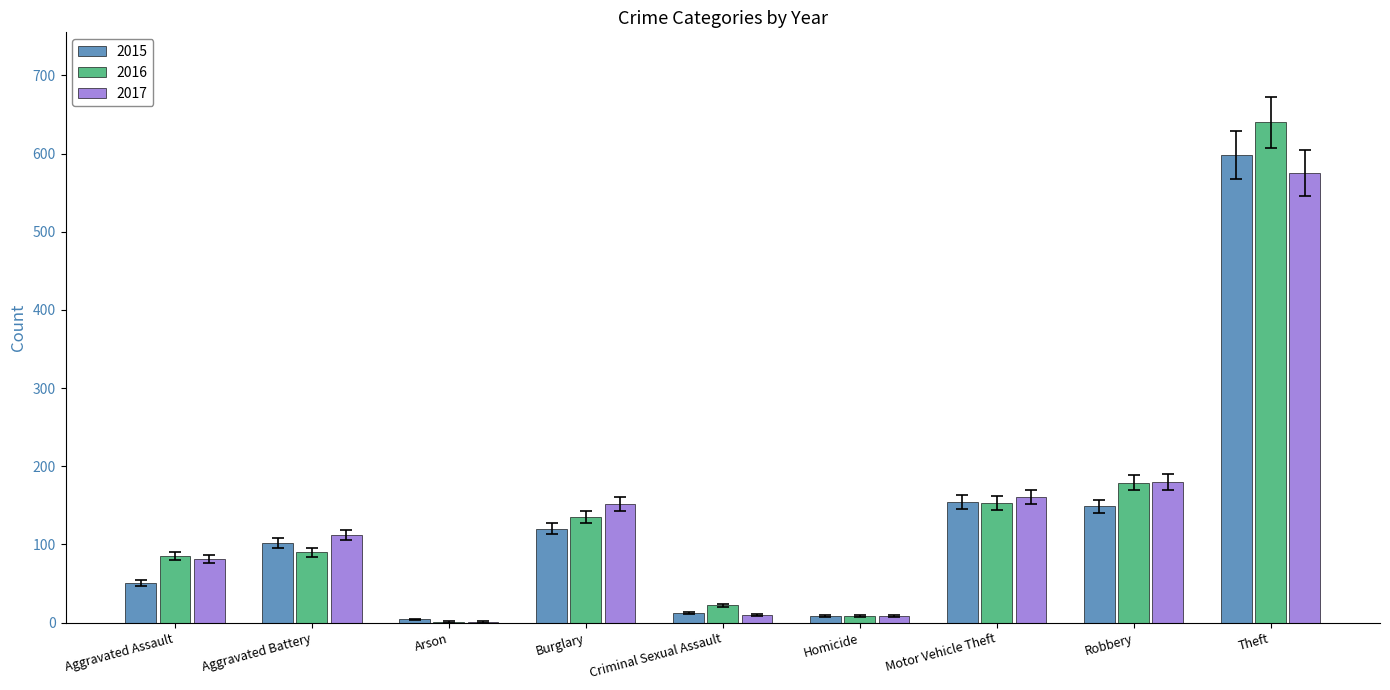

At which label is 2017 closest to 288?

Robbery